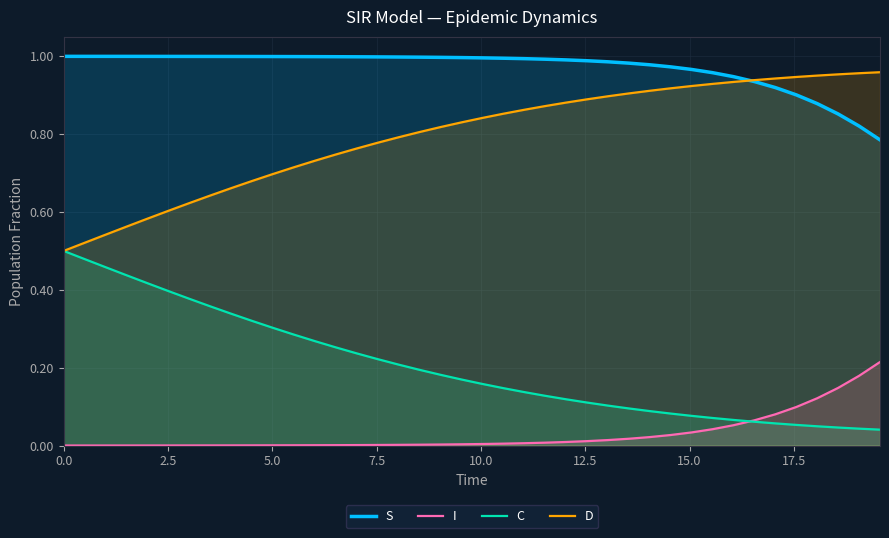

Rank the series by their average value, from lowest to highest.

I, C, D, S